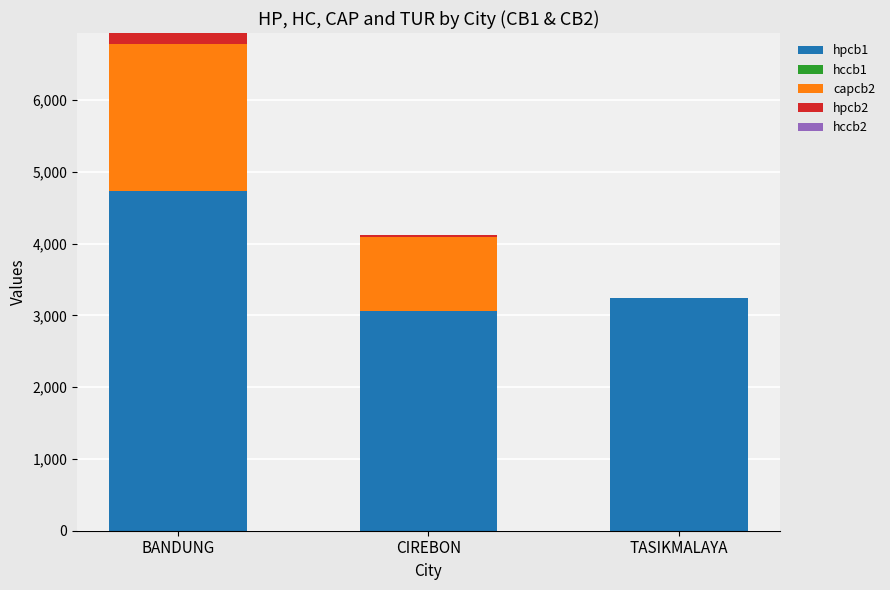

Is it true that hpcb1 equals 4738 at BANDUNG?

True